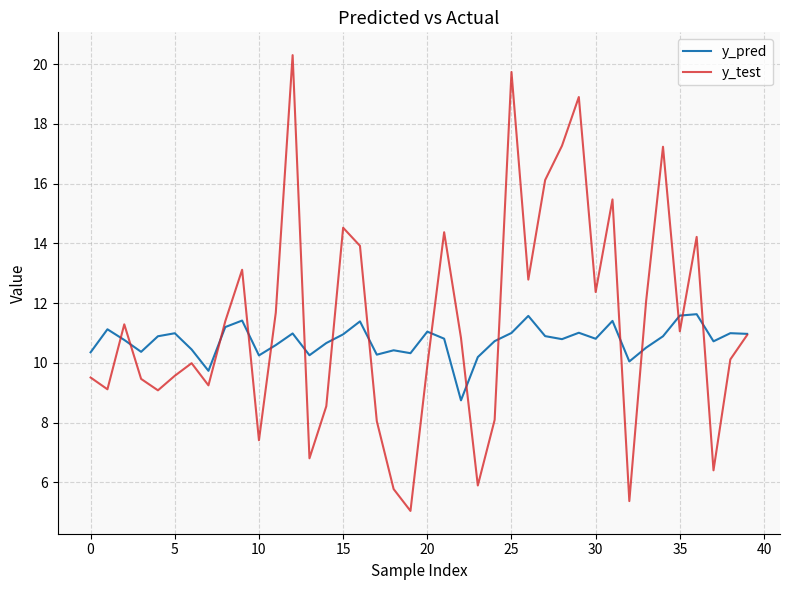

Which series has the largest range (max minus min)?

y_test